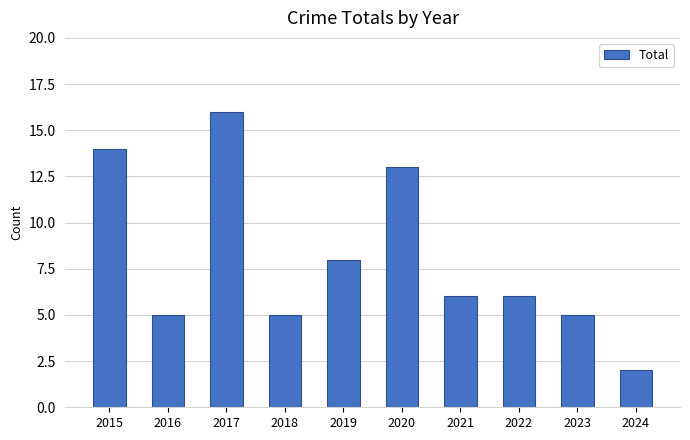

The value at 2015 is 25. True or false?

False